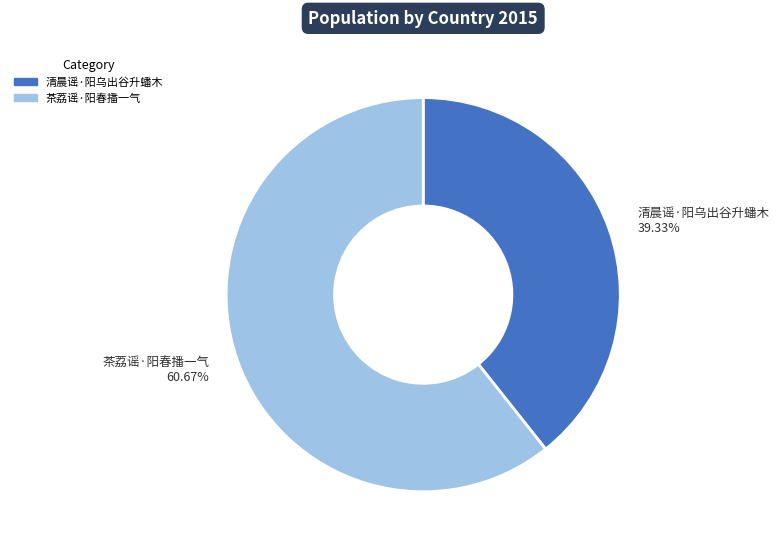

The 茶荔谣·阳春播一气 slice represents 54% of the pie. True or false?

False